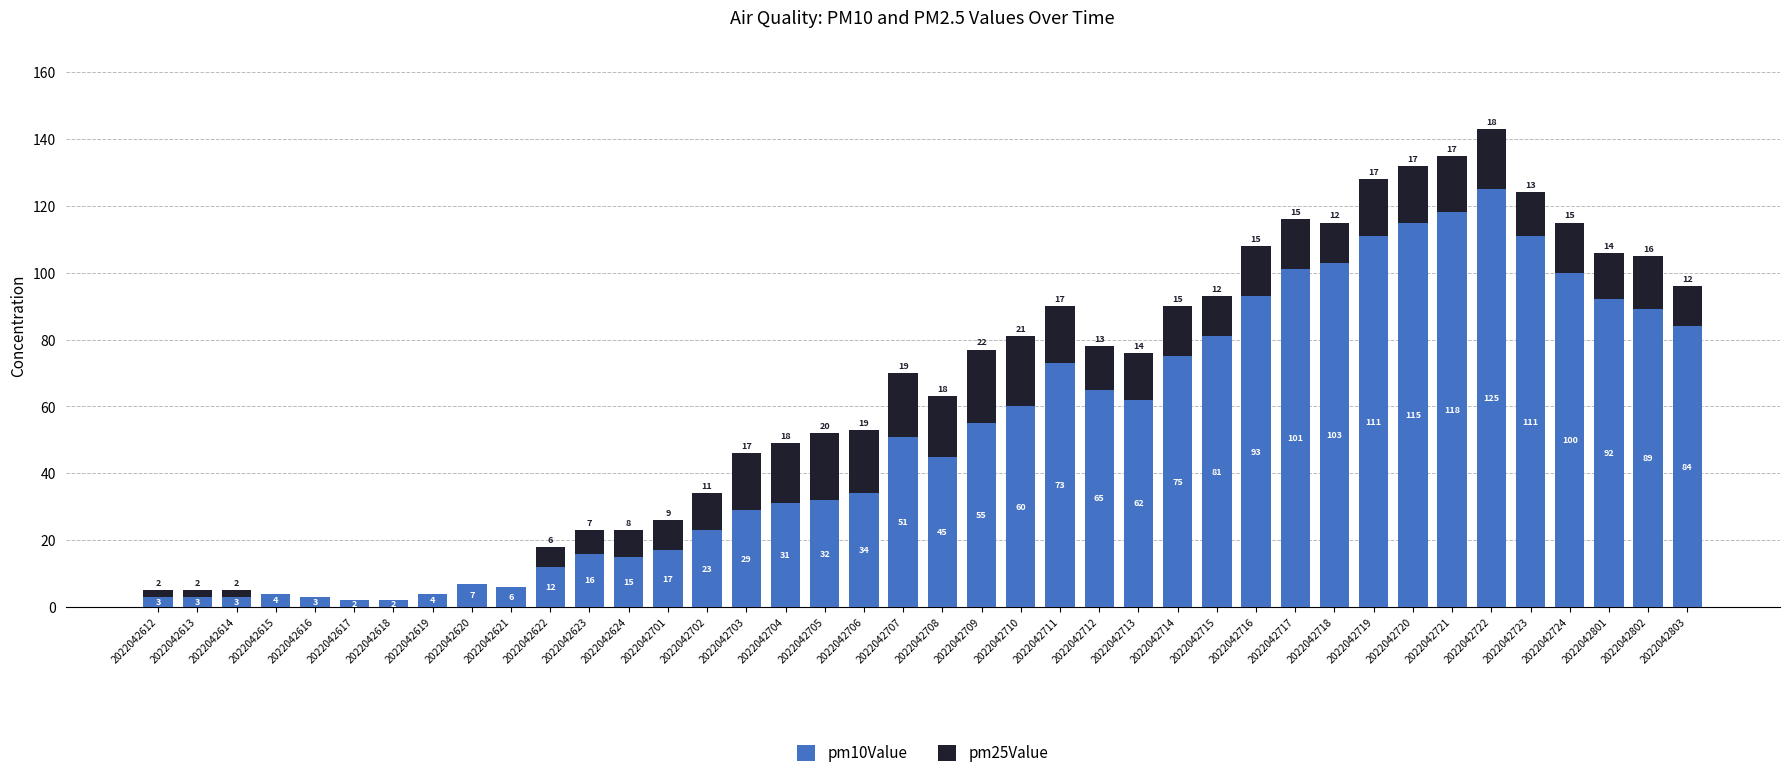

Count the number of data series in this chart.

2